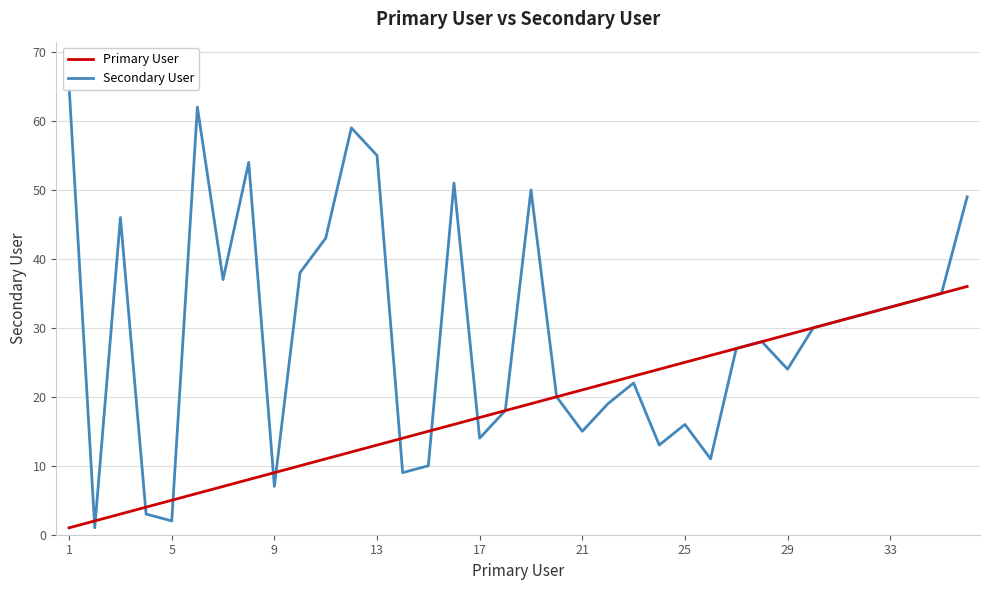

How many data points in Secondary User are less than 30?

18